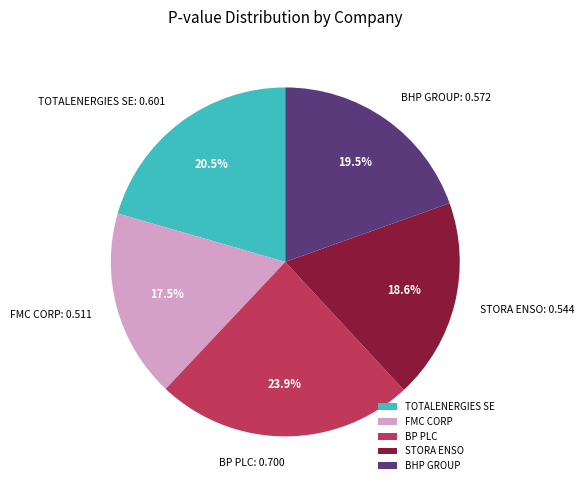

What is the largest slice in the pie chart?

BP PLC